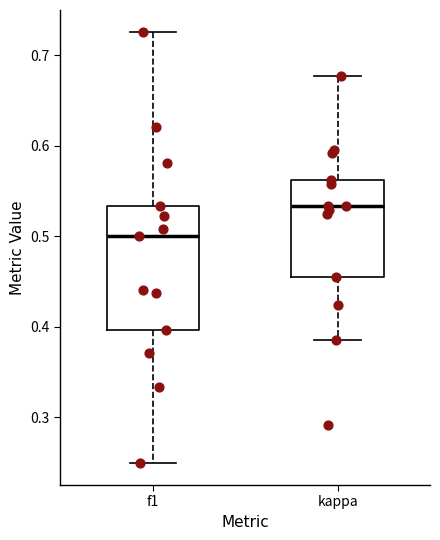

Where does the median line of the box for f1 sit on the y-axis? The values are not printed on the chart, so give them approximately, as read against the axis.

0.50